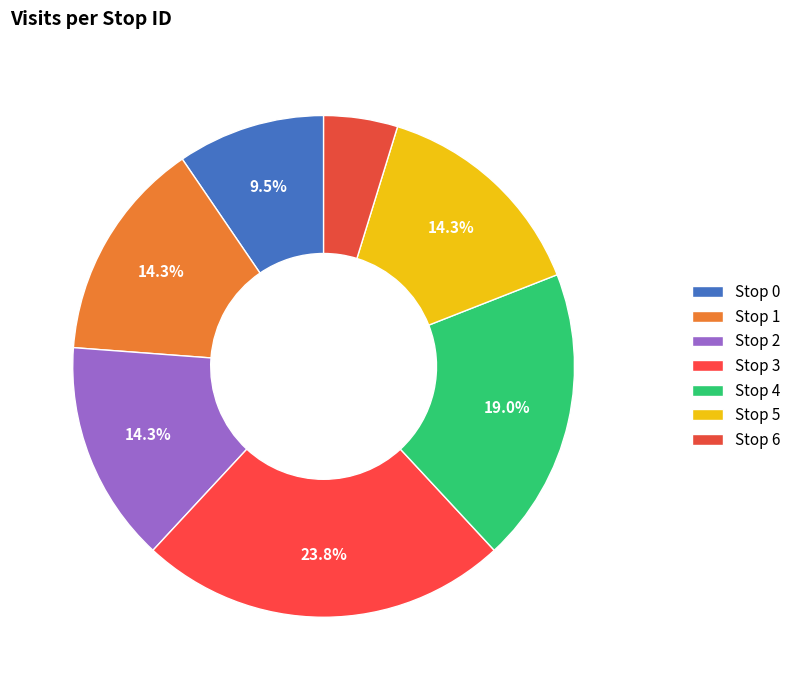

What is the smallest slice in the pie chart?

Stop 6